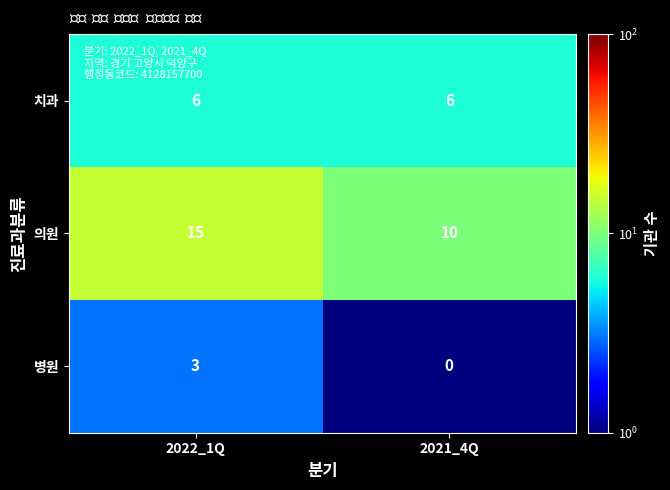

Reading left to right, transcribe all the data shown in this chart.

치과: 6	6
의원: 15	10
병원: 3	0